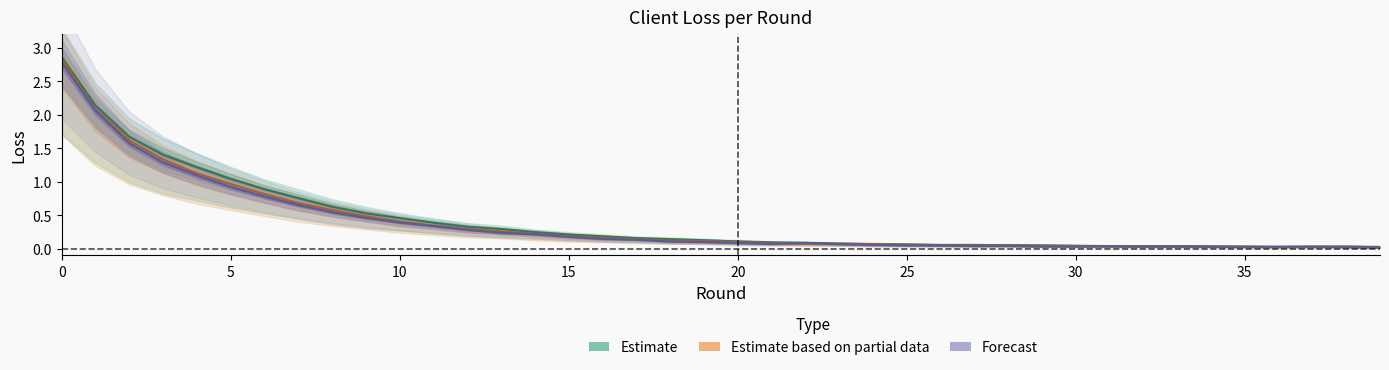

Between 20 and 6, which is larger?

6